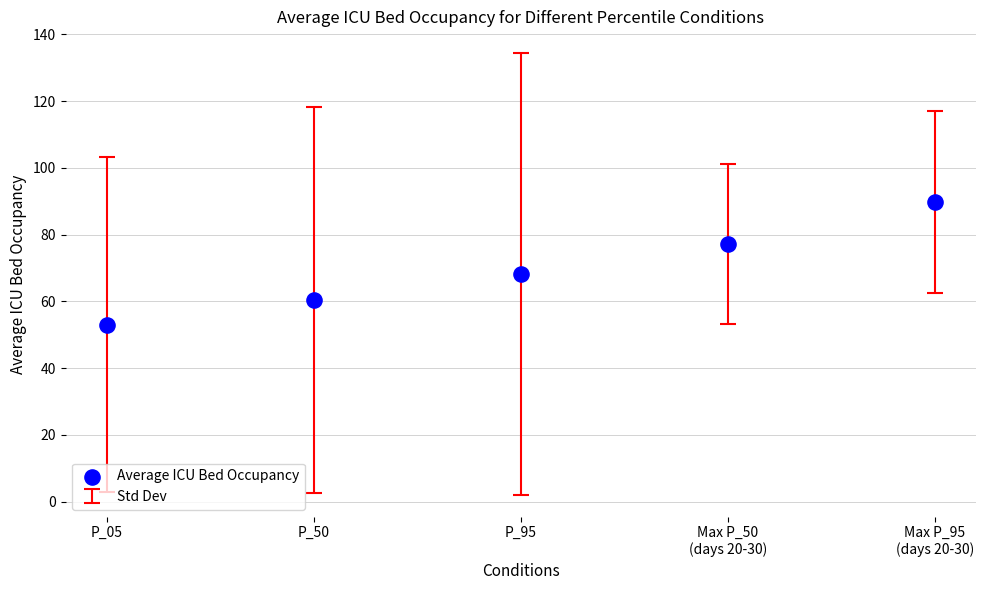

What Y value in the scatter plot is closest to 71?

68.2